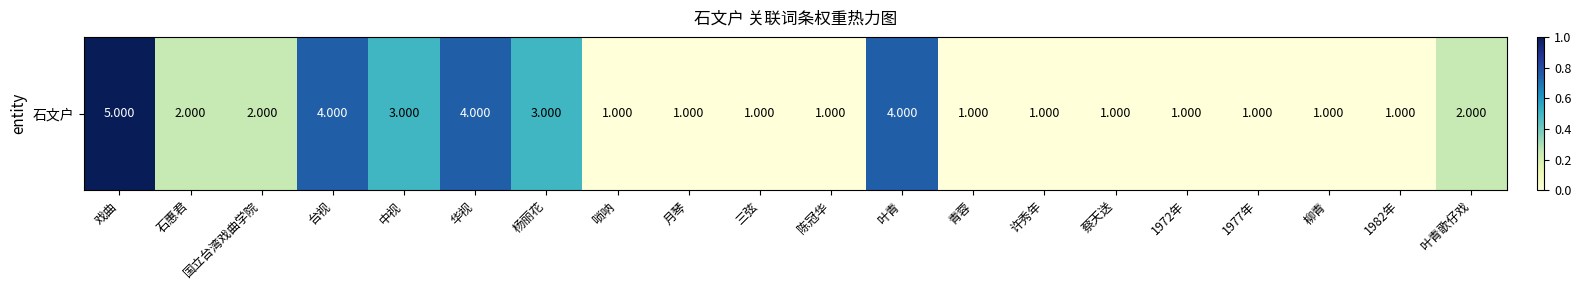

Rank the categories by value from lowest to highest.

唢呐, 月琴, 三弦, 陈冠华, 青蓉, 许秀年, 蔡天送, 1972年, 1977年, 柳青, 1982年, 石惠君, 国立台湾戏曲学院, 叶青歌仔戏, 中视, 杨丽花, 台视, 华视, 叶青, 戏曲